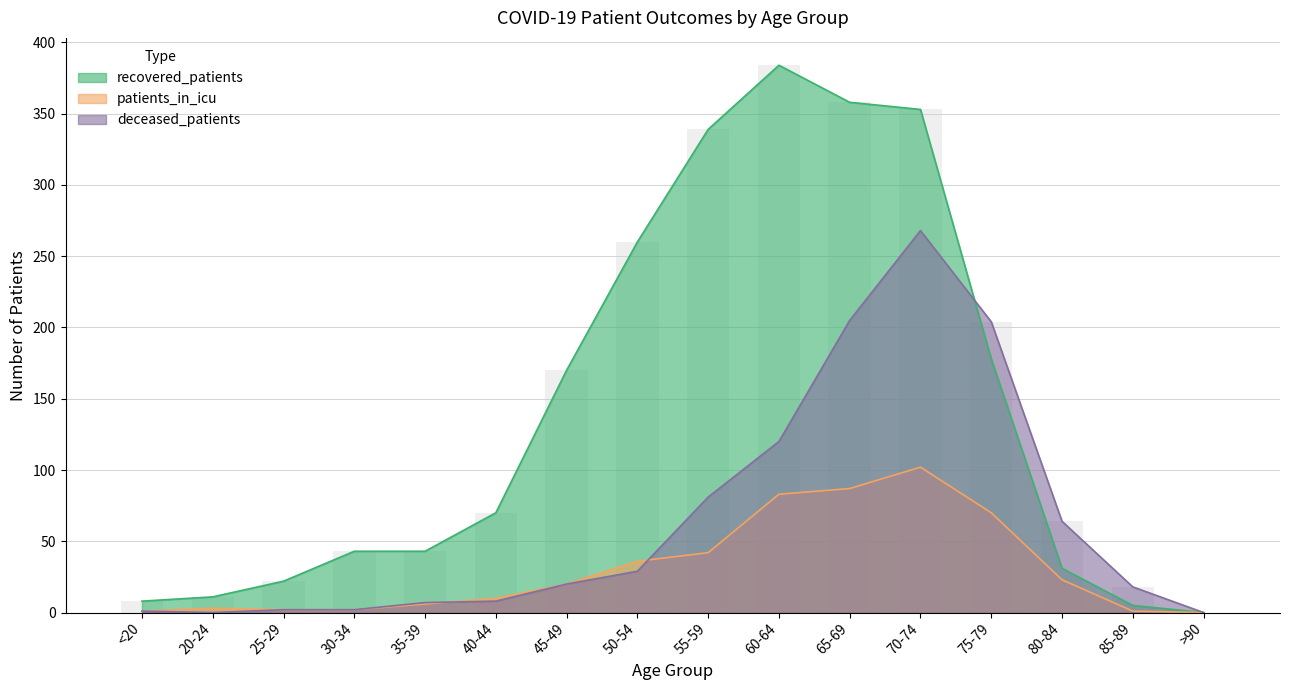

Between 50-54 and 75-79, which series saw the biggest shift?

deceased_patients